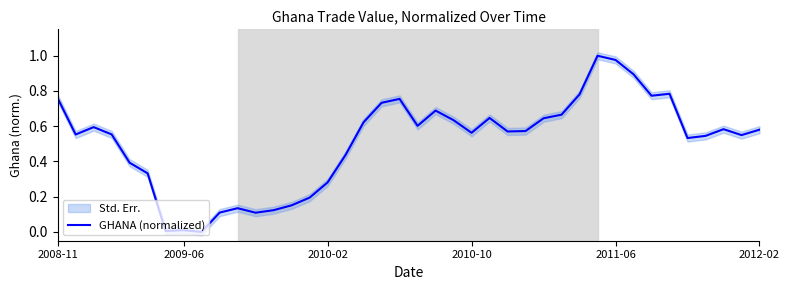

How many data points are above 0?

39